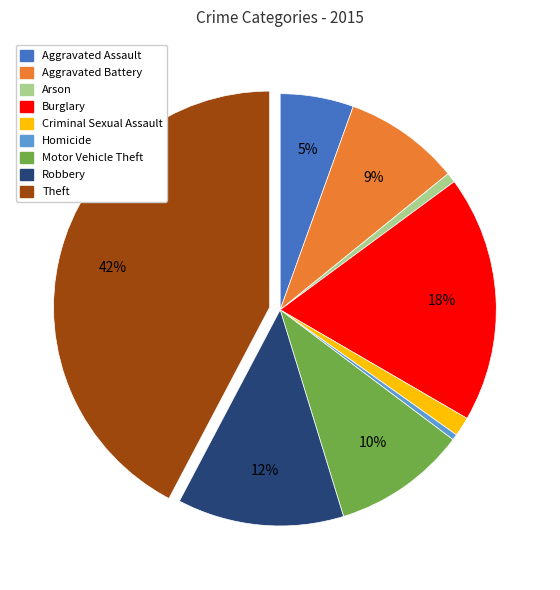

Which slice is the largest?

Theft